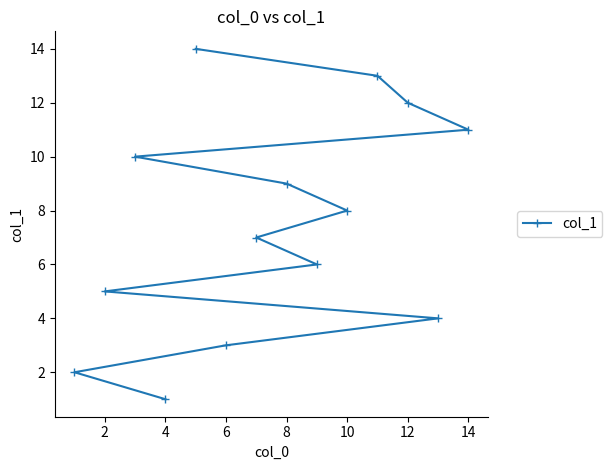

At which category does the chart reach its minimum across all series?

4